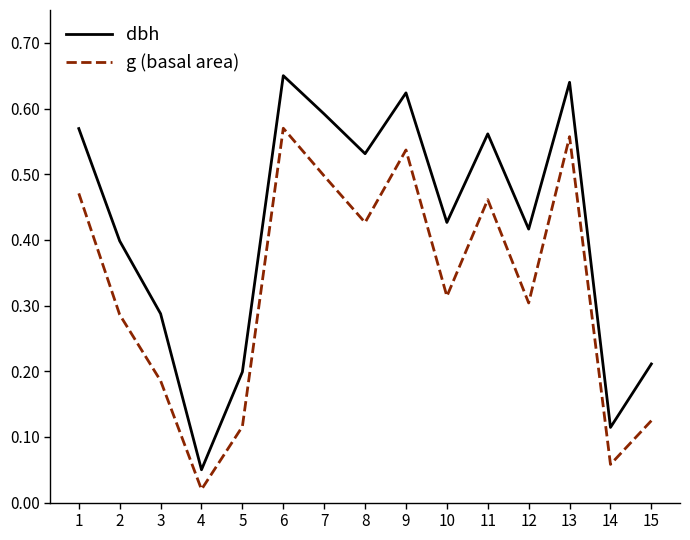

Which series has the largest total across all categories?

dbh